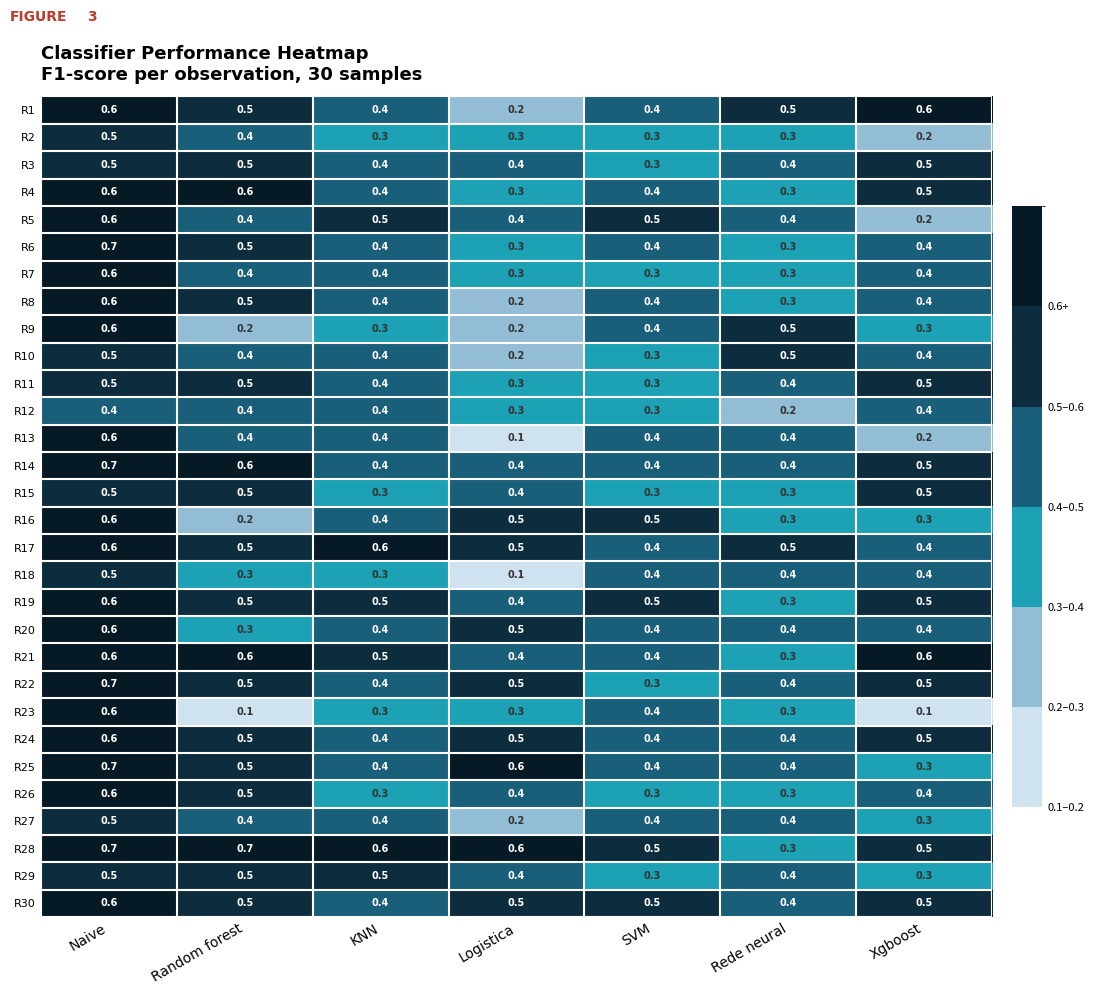

Read the R26 value at Xgboost.

0.4